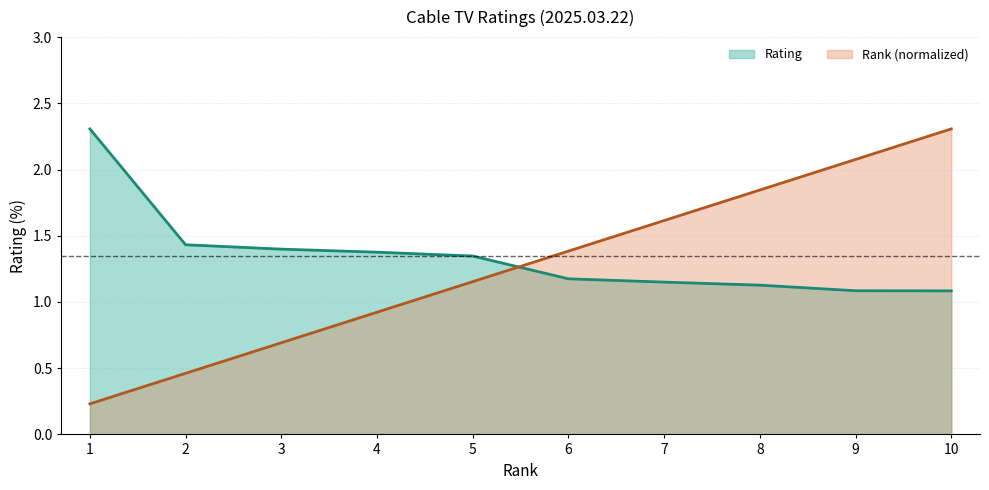

What is the difference between the second highest and minimum values in the Rank series?

1.8